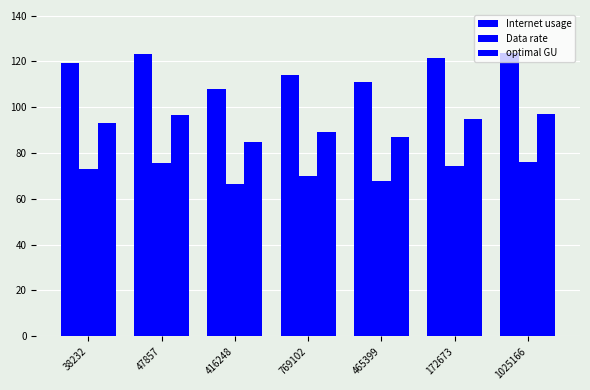

What is the label of the 2nd bar from the left?

47857